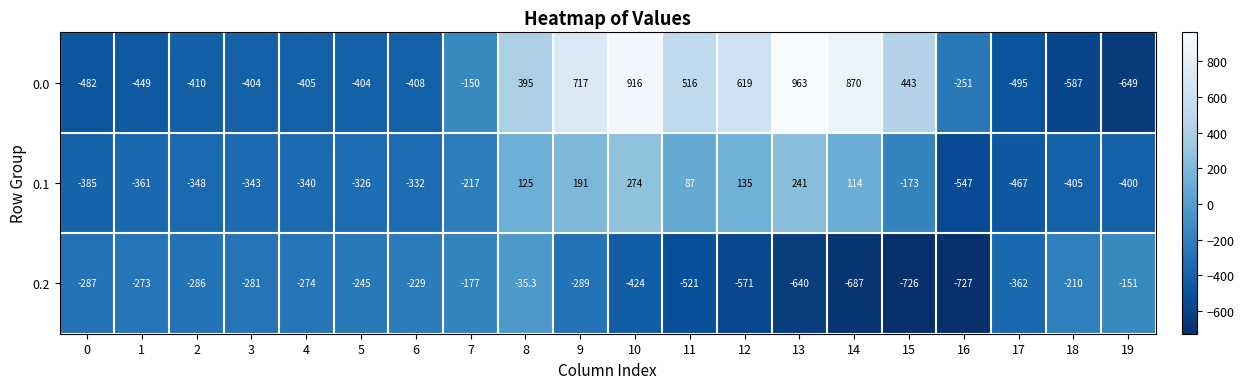

List the labels in order of 0.1 value, smallest first.

16, 17, 18, 19, 0, 1, 2, 3, 4, 6, 5, 7, 15, 11, 14, 8, 12, 9, 13, 10